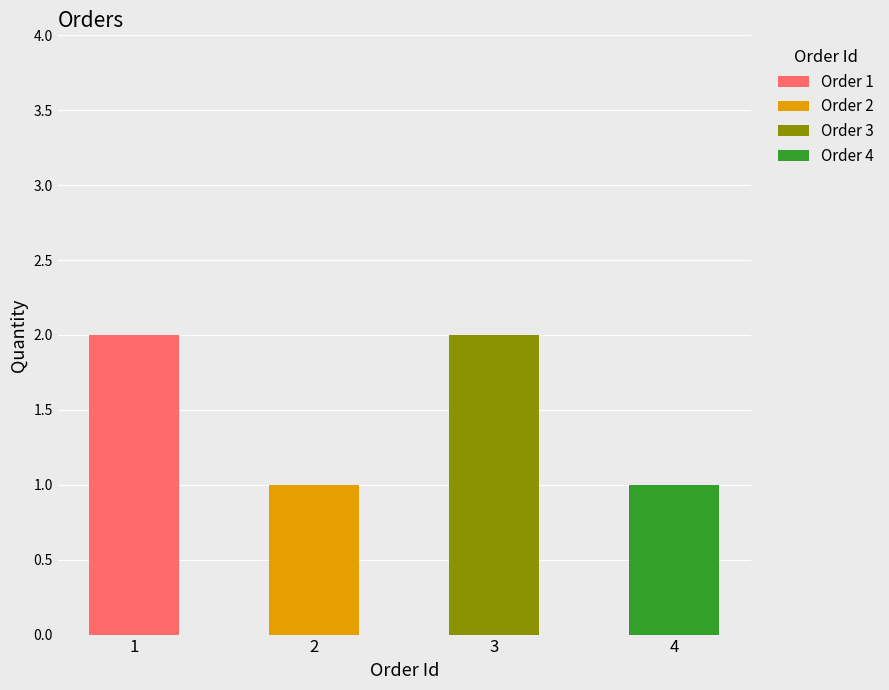

What is the smallest value displayed?

1